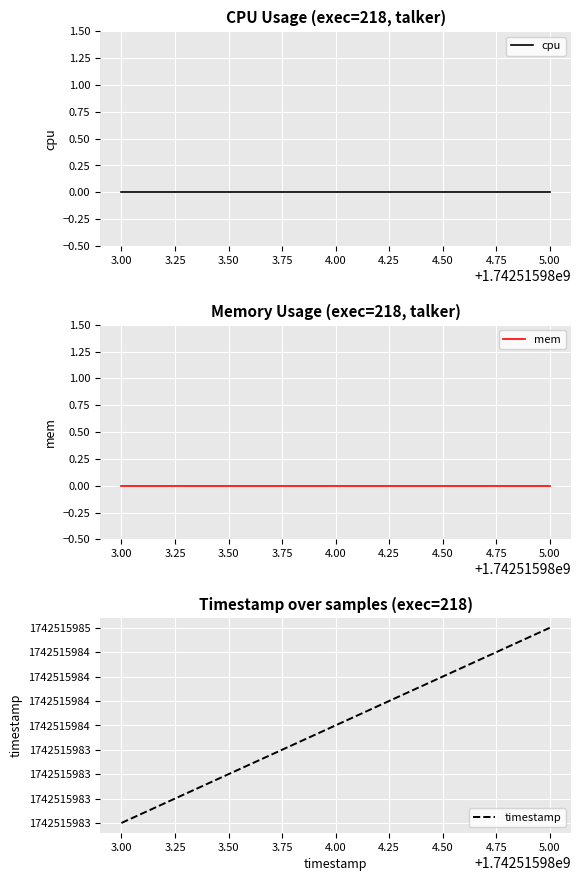

What is the label of the 3rd point from the left?

5.00